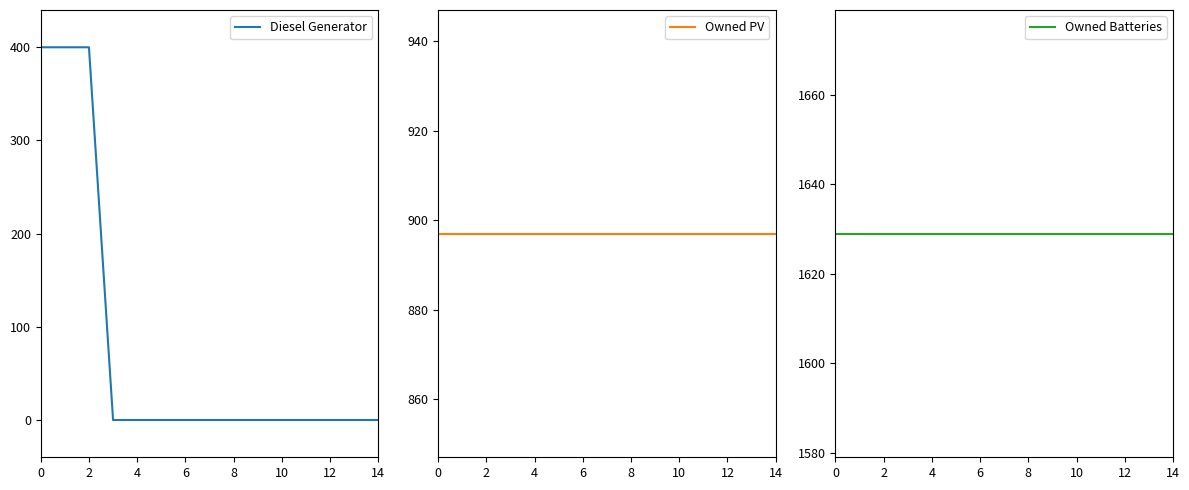

True or false: Owned Batteries and Diesel Generator intersect in this chart.

False